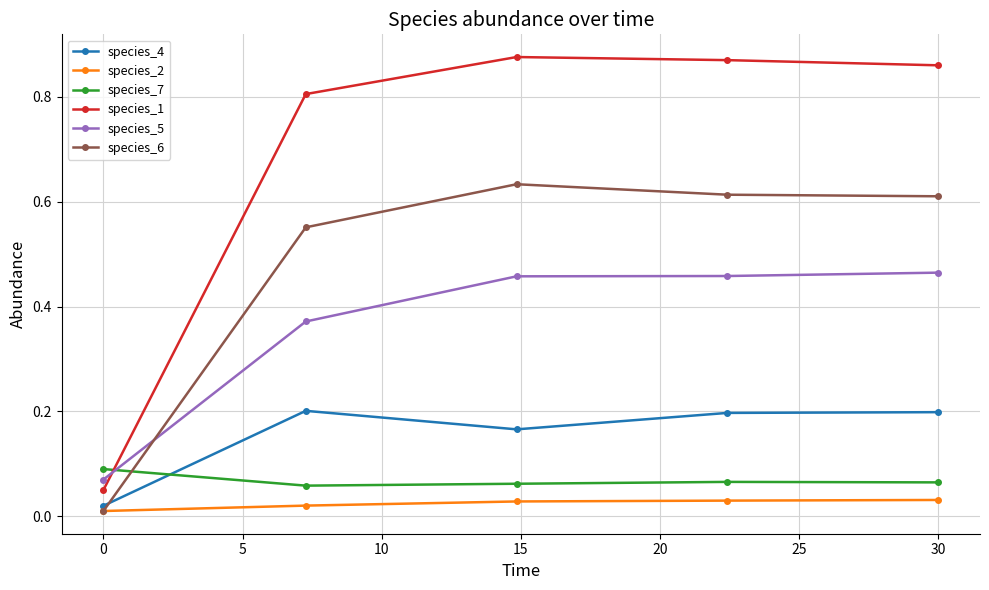

At how many categories does at least one series exceed 0?

5